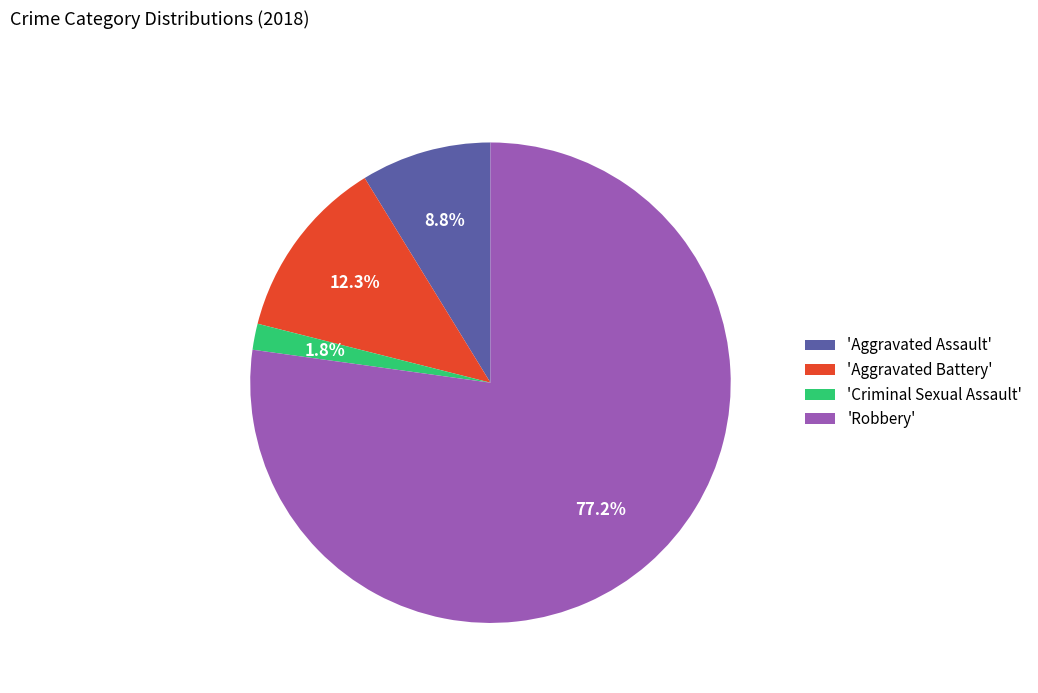

To the nearest percent, what is the average slice percentage?

25%